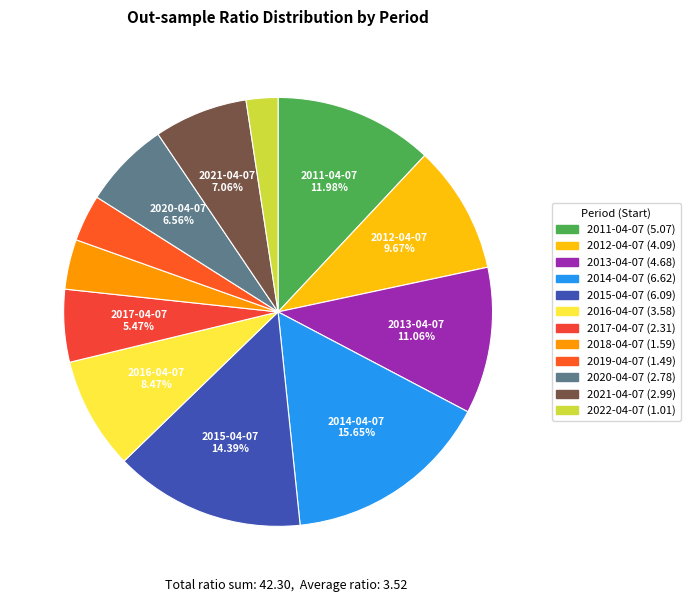

To the nearest percent, what is the difference between the largest and smallest slice percentages?

13%